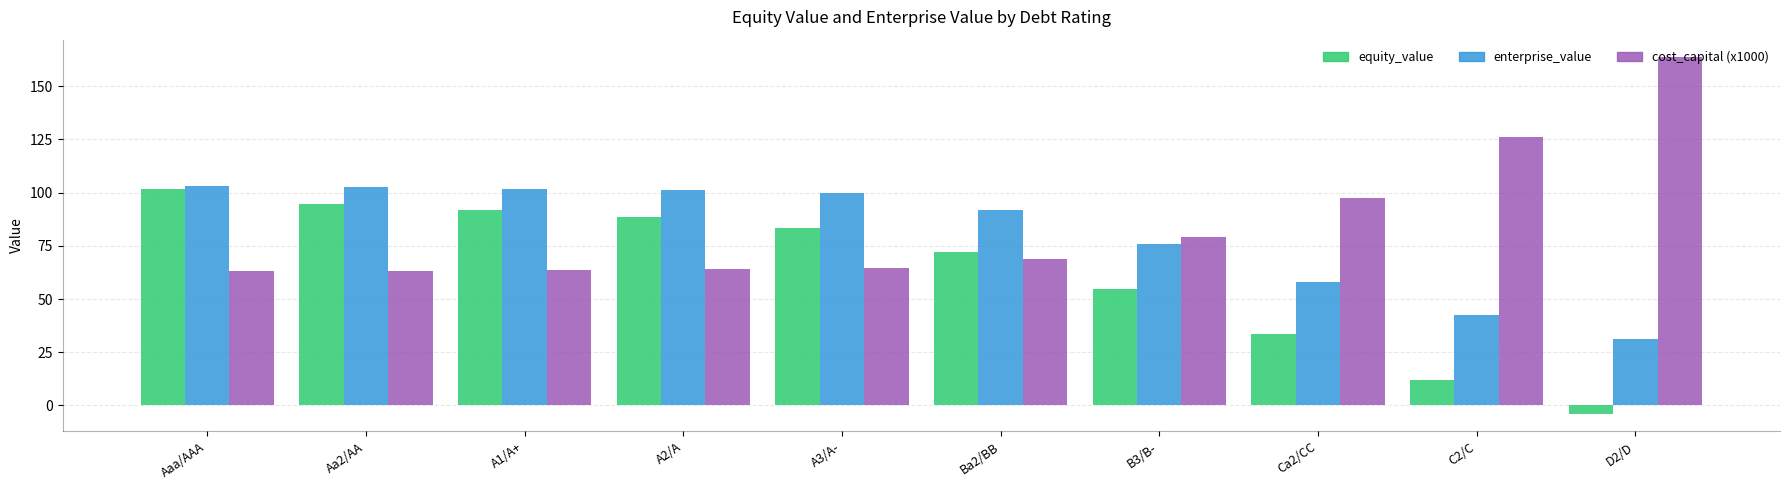

At which label does equity_value first exceed 83?

Aaa/AAA